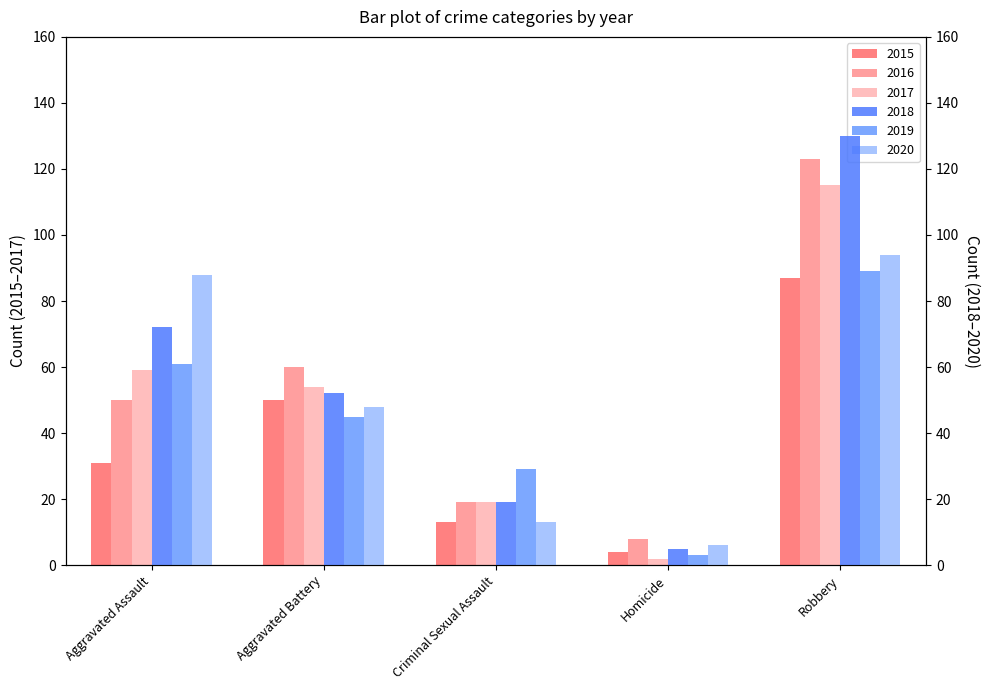

What is the highest value of the 2015 series?

87